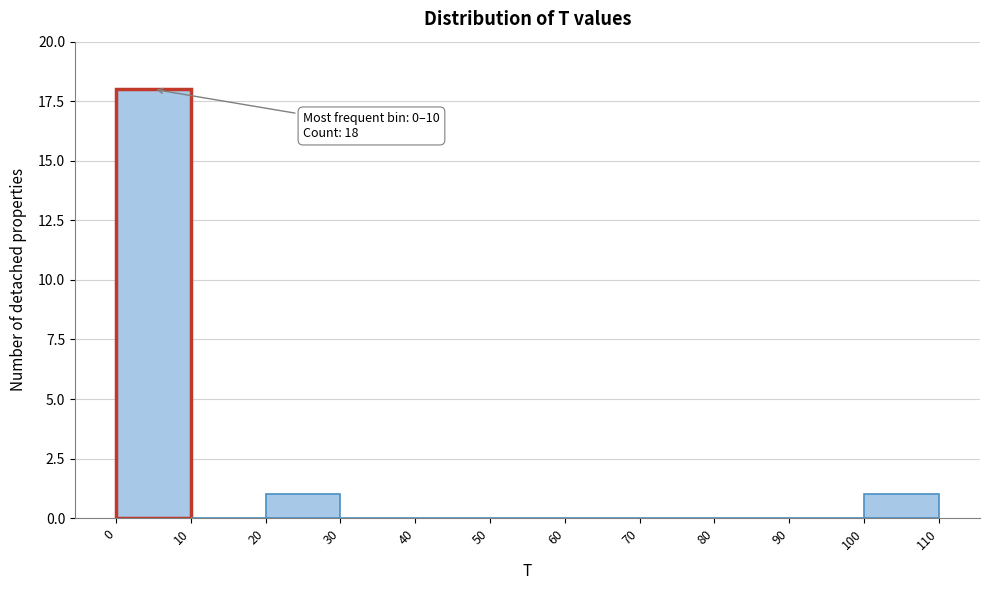

Over which range of the x-axis is the bar tallest?

0 to 10